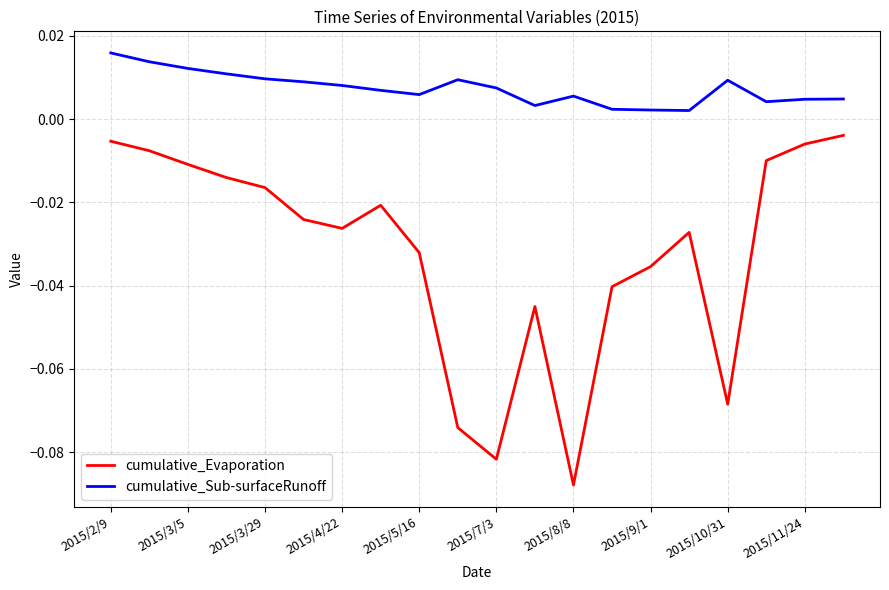

Which series has the largest total across all categories?

cumulative_Sub-surfaceRunoff